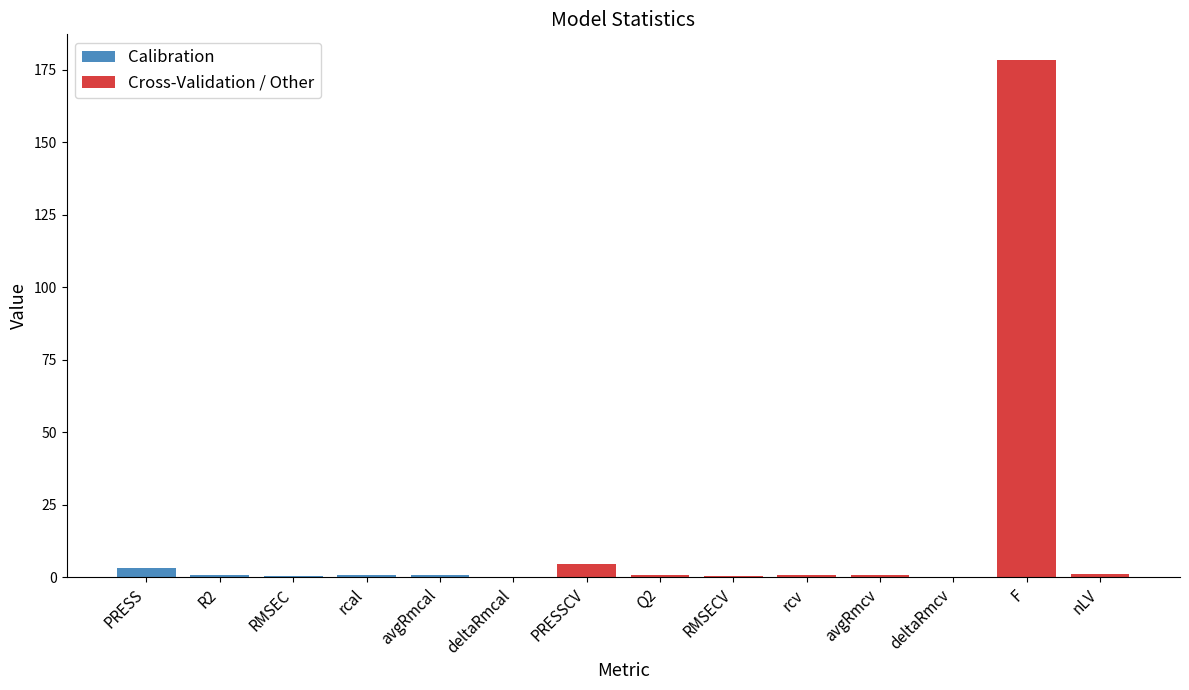

What is the sum of the values at avgRmcal and F?

179.1